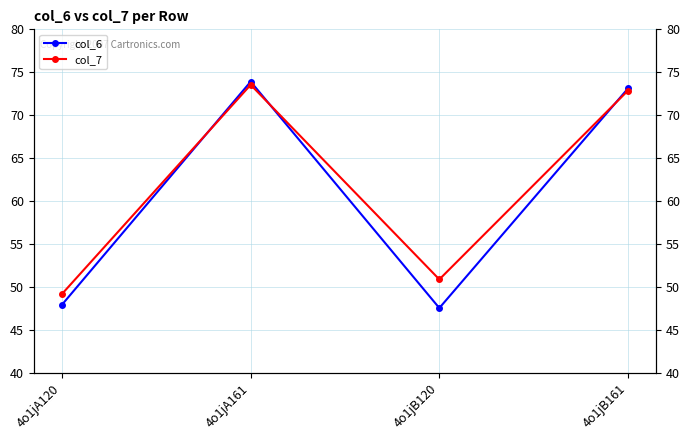

How many interior local peaks does the col_6 series have?

1